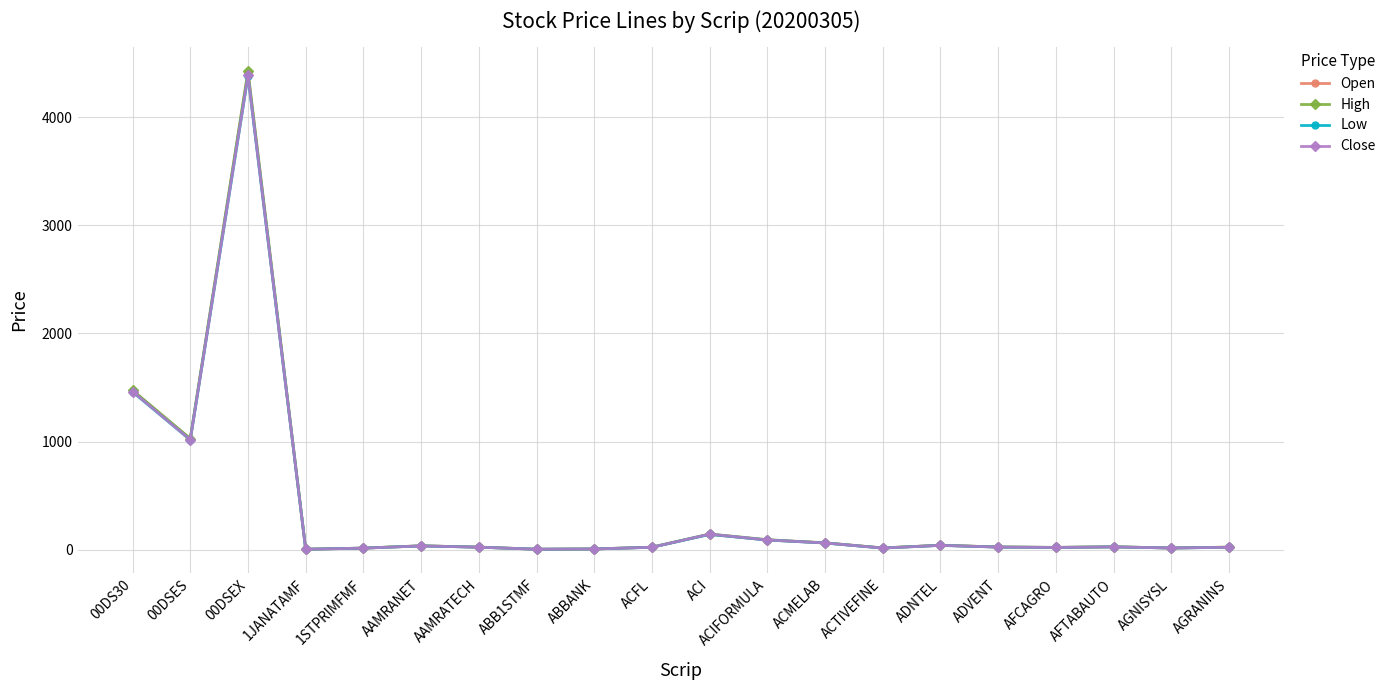

In Low, how many points are lower than both neighbors (excluding endpoints)?

6